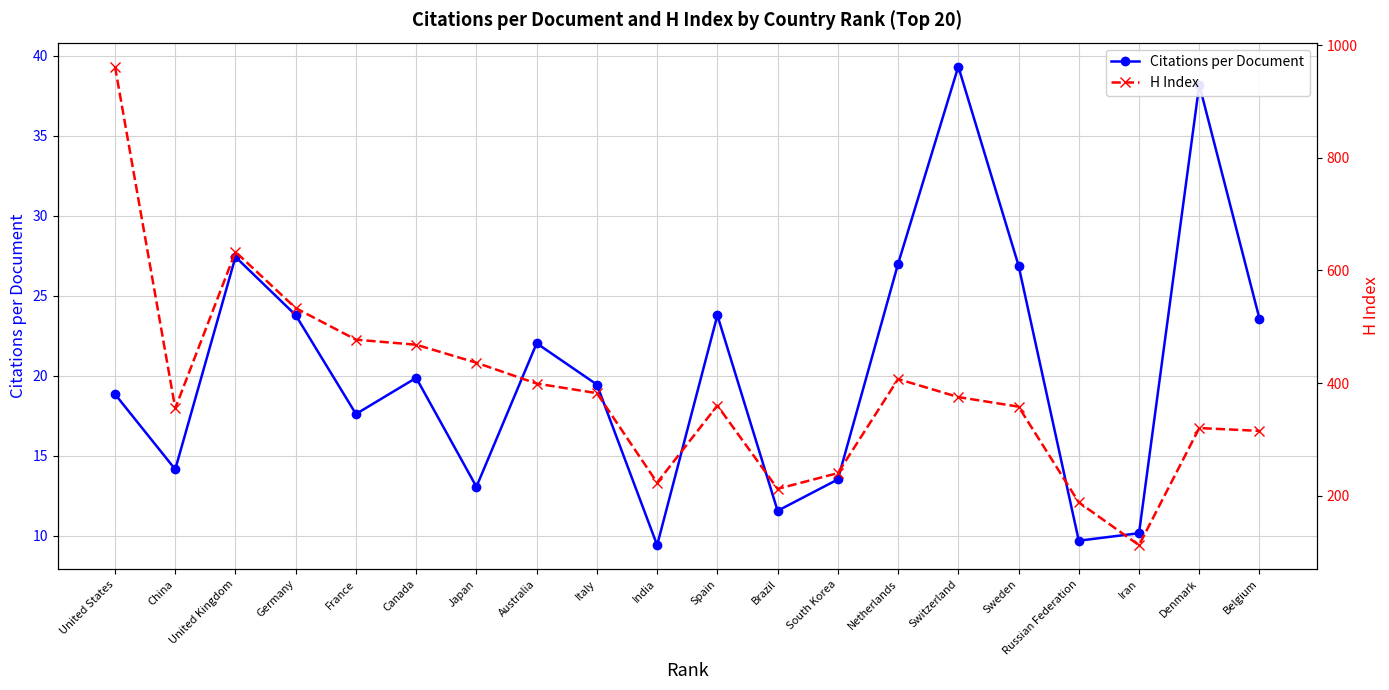

List the labels in order of H Index value, smallest first.

Iran, Russian Federation, Brazil, India, South Korea, Belgium, Denmark, China, Sweden, Spain, Switzerland, Italy, Australia, Netherlands, Japan, Canada, France, Germany, United Kingdom, United States